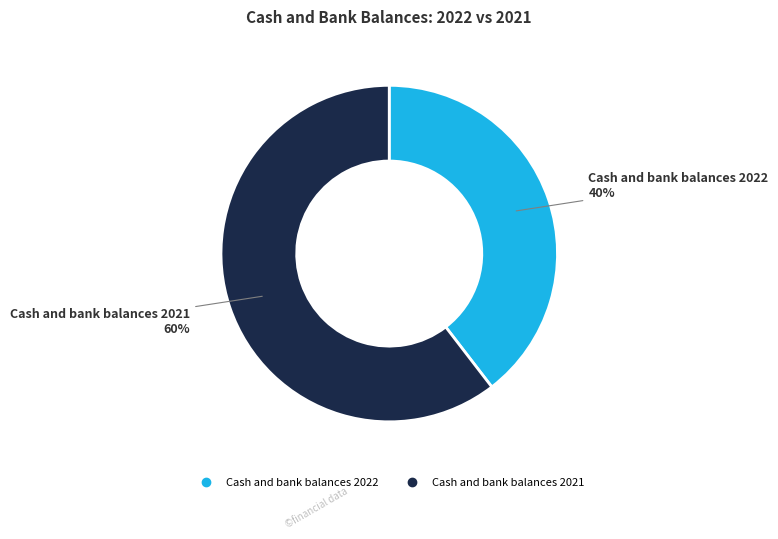

To the nearest percent, what percentage of the pie is Cash and bank balances 2021?

60%